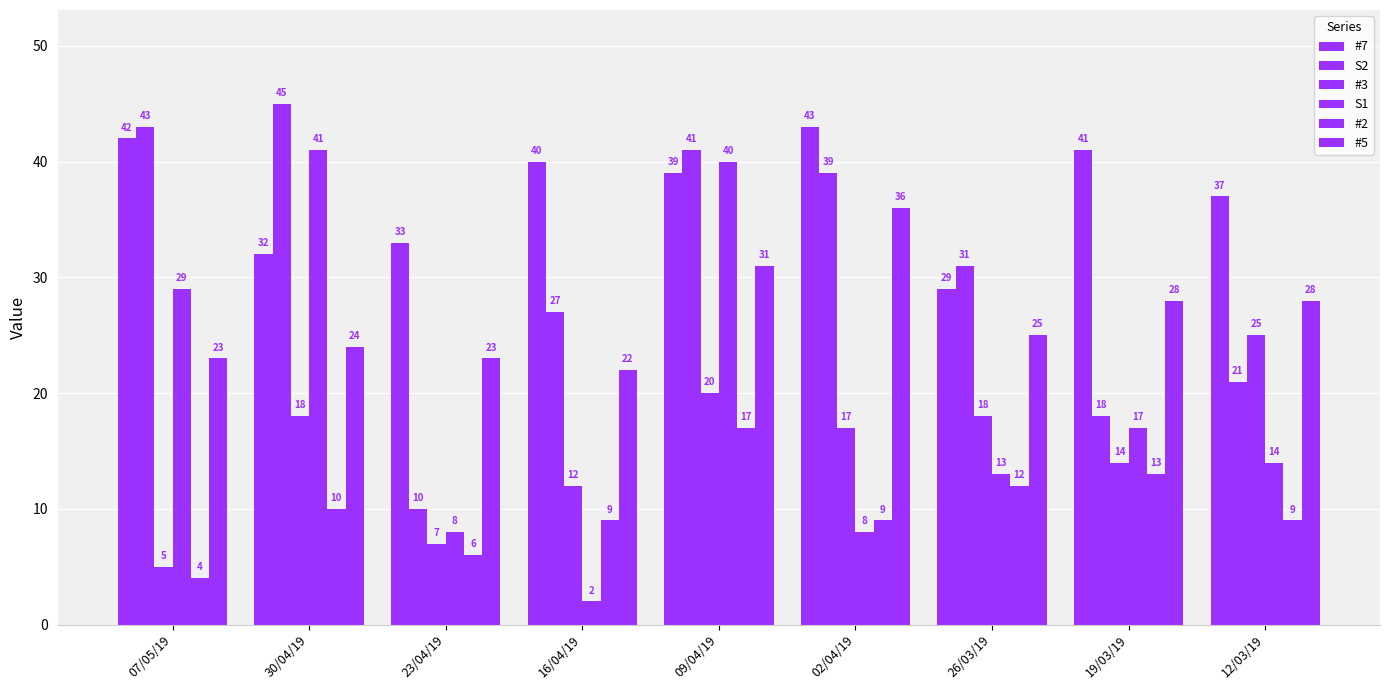

How many distinct data groups are displayed?

6